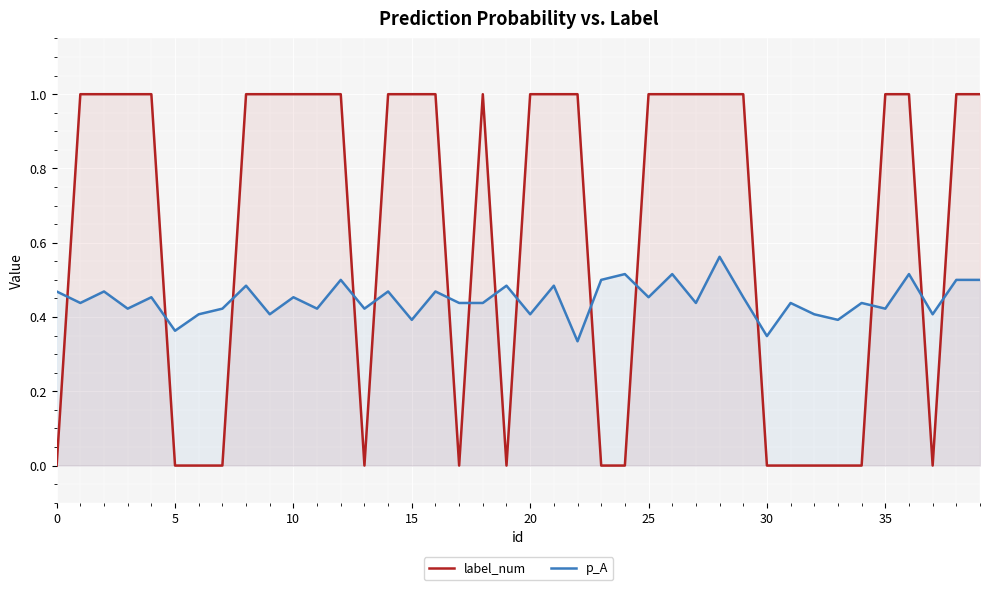

Count the label_num values in the range 0 to 1.

40